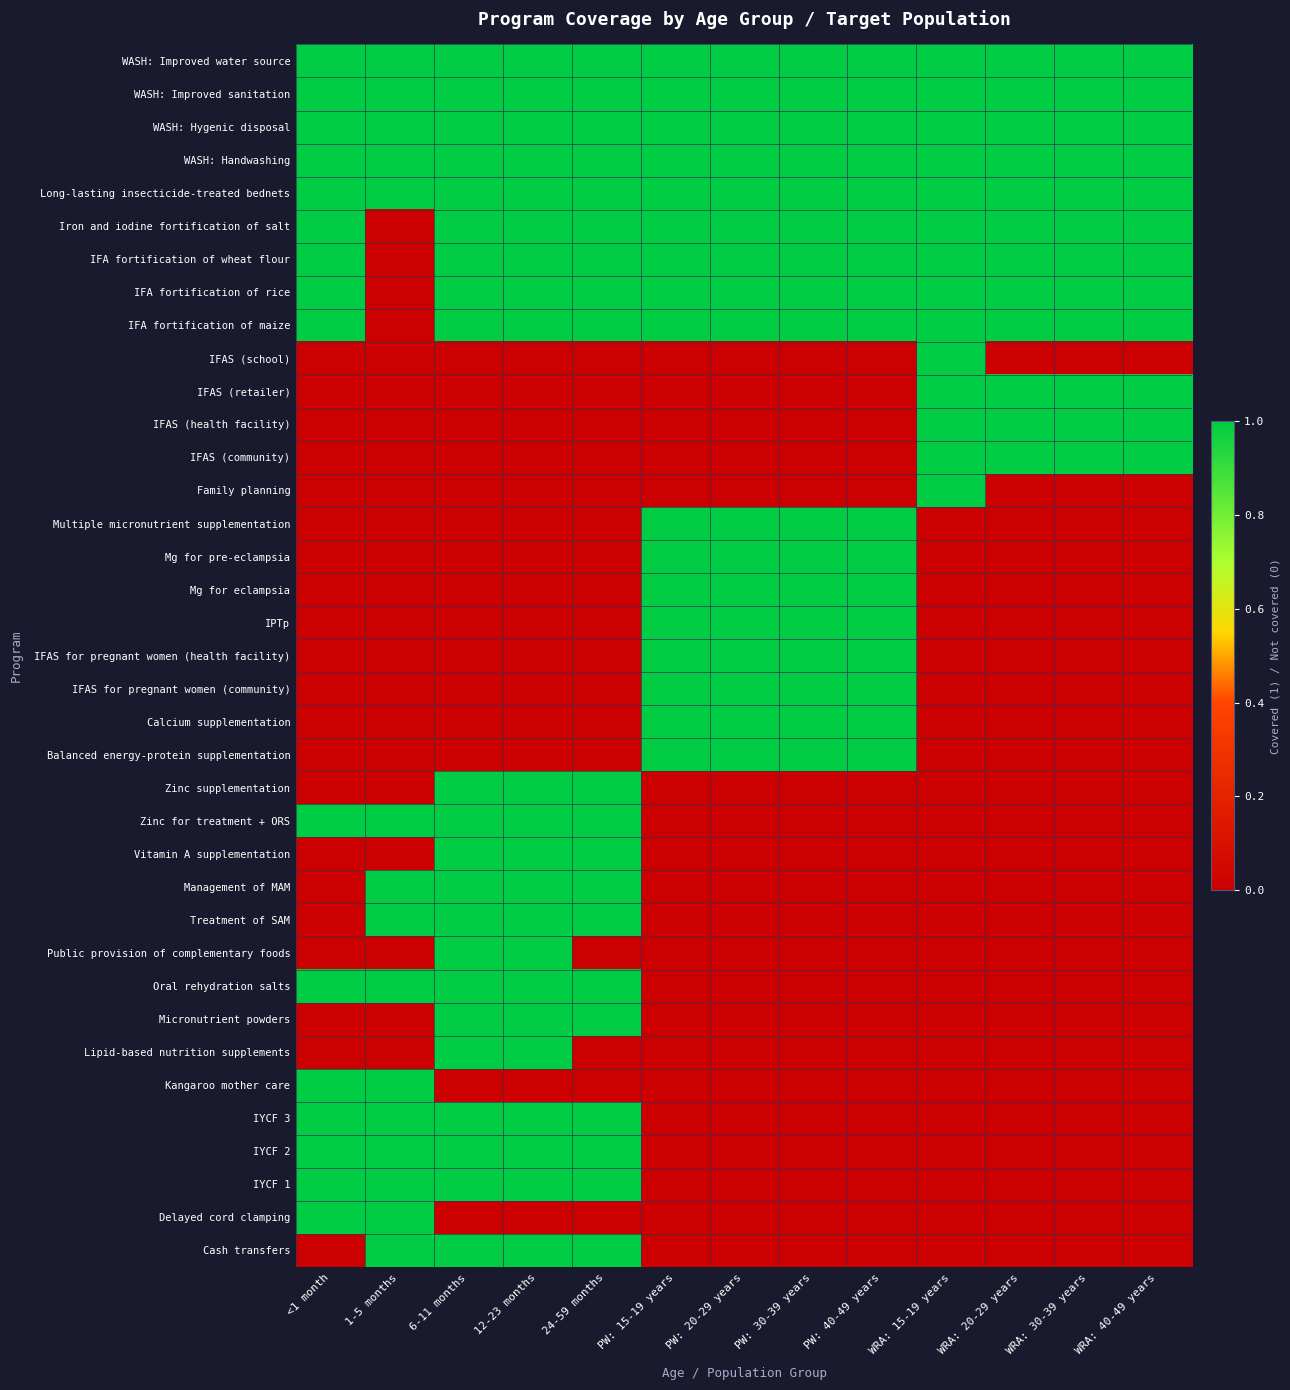

Which category has the lowest value across all series?

1-5 months